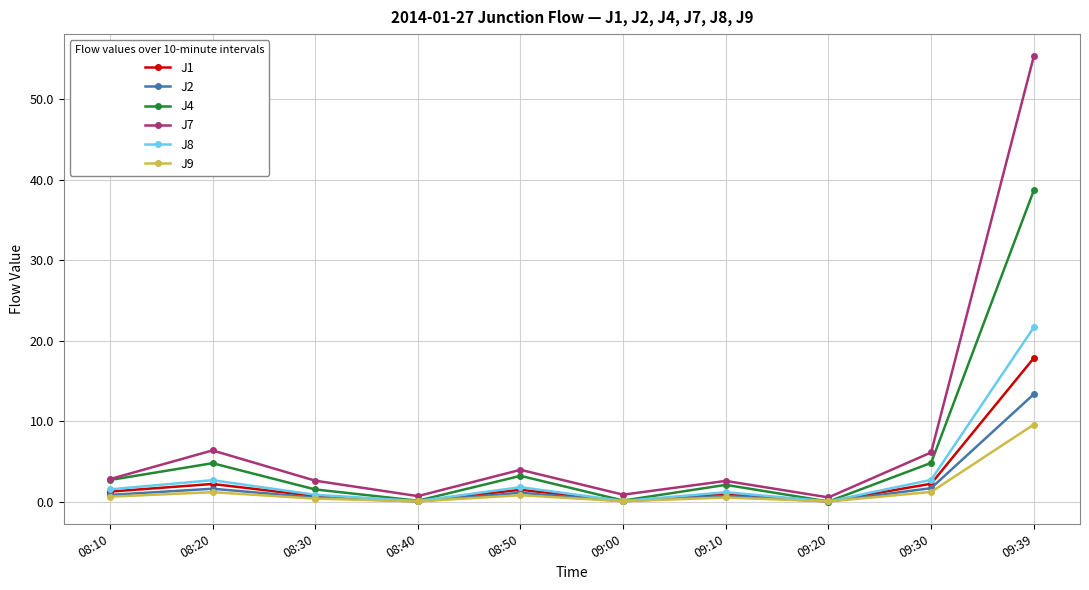

How many categories are shown in the chart?

10